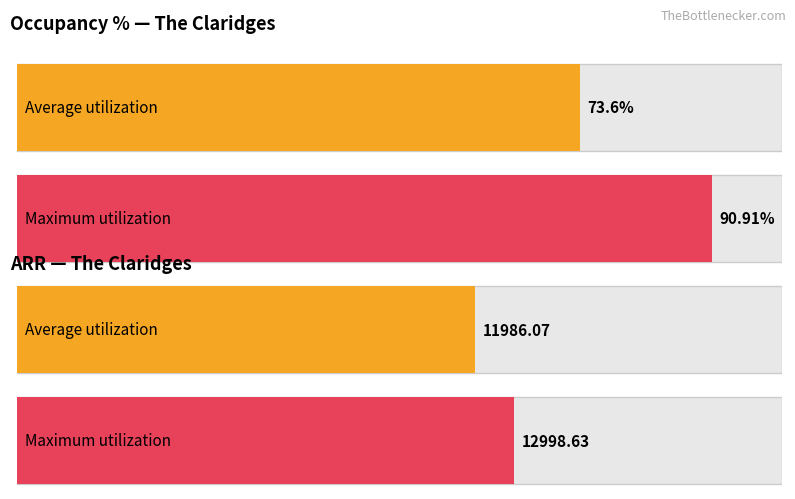

Are the bars grouped side by side (vs. stacked)?

Yes